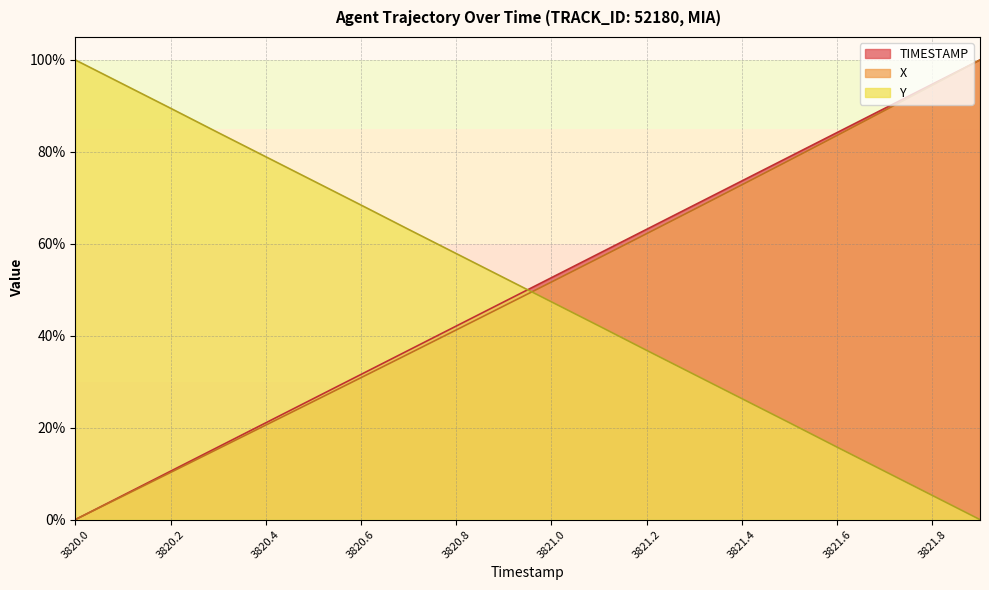

What is the approximate value of TIMESTAMP at 3820.2?

10.5